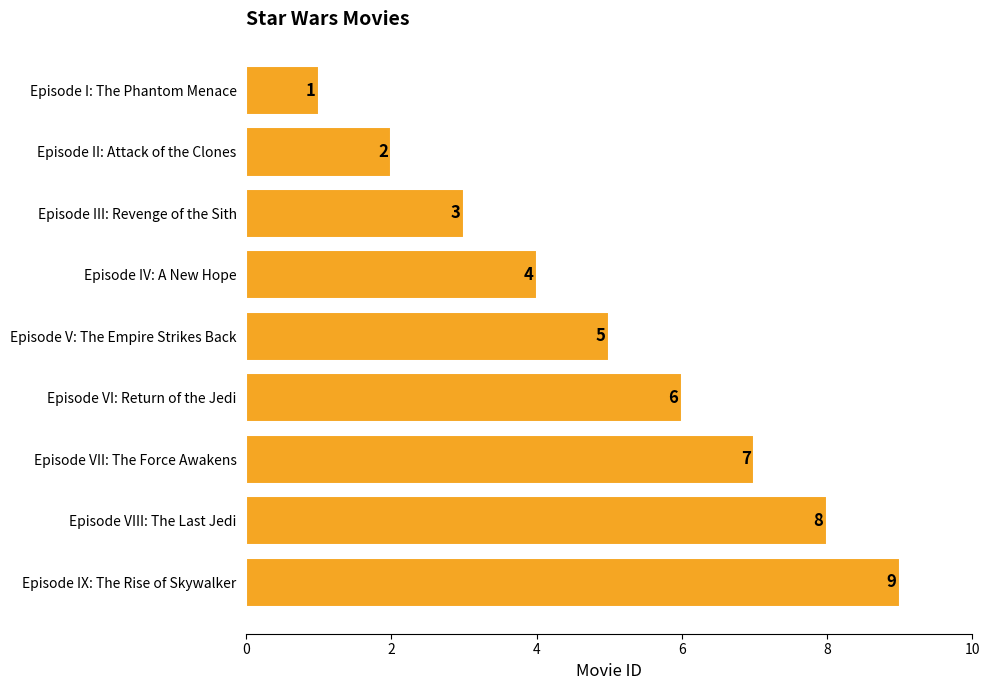

Approximately how many times larger is the value at Episode VI: Return of the Jedi compared to Episode VII: The Force Awakens?

0.9